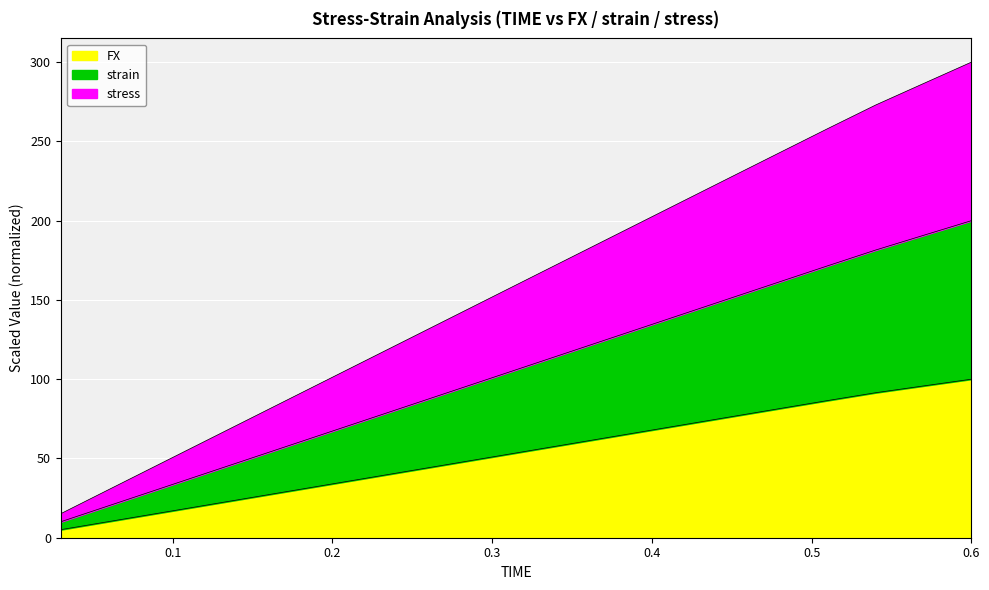

What is the sum of all strain values?

2116.3